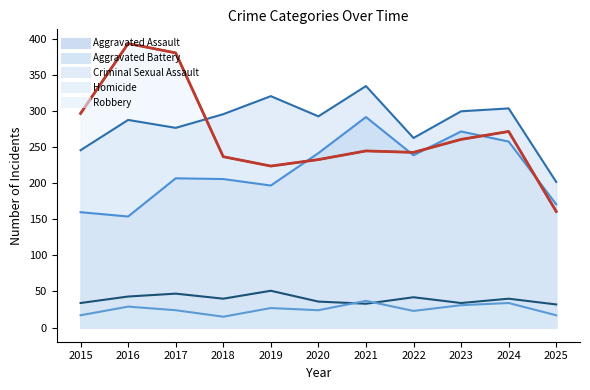

What is the difference between the Criminal Sexual Assault values at 2016 and 2023?

9